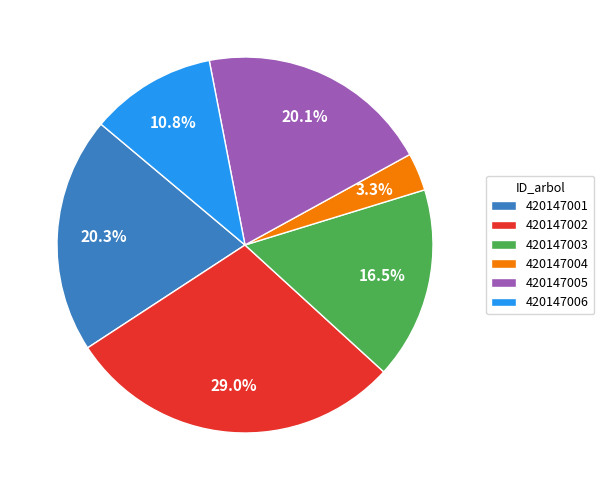

Does 420147005 account for over 50% of the chart?

No